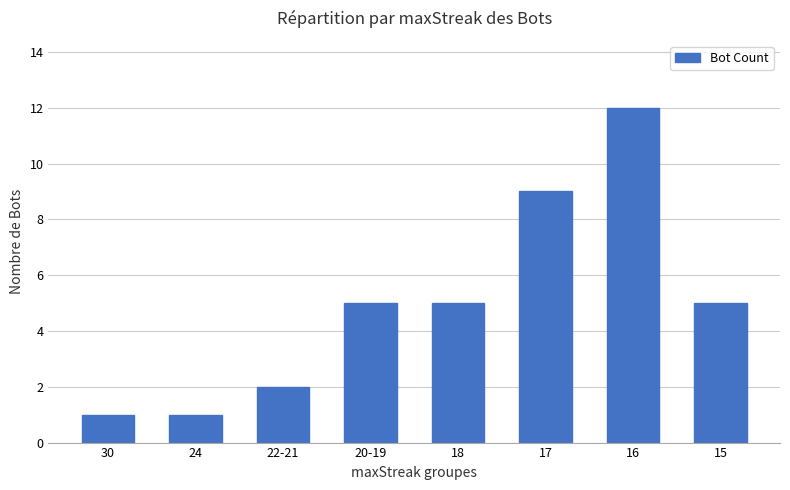

Which category has the highest value across all series?

16